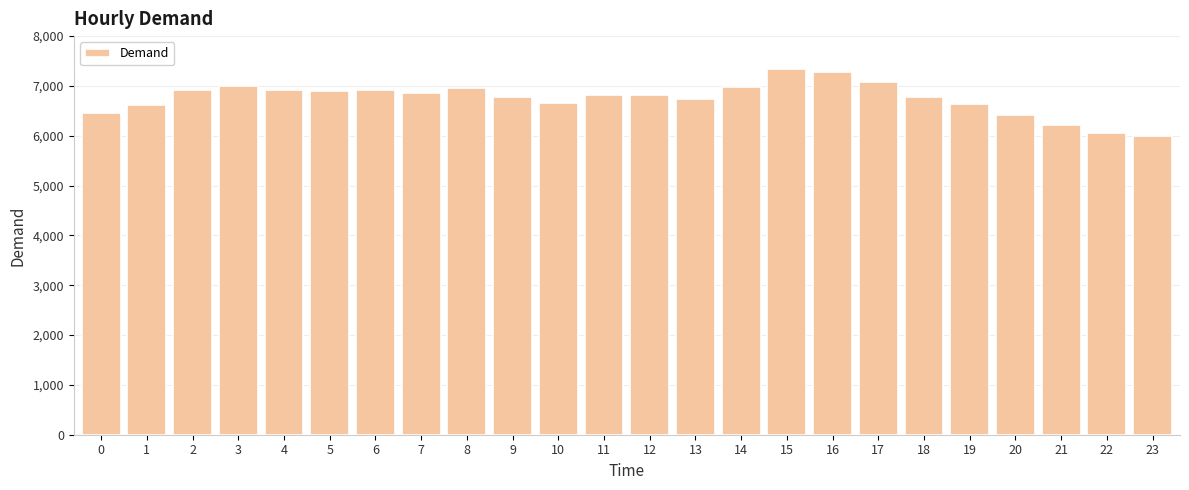

At which label does the data first exceed 6813?

2